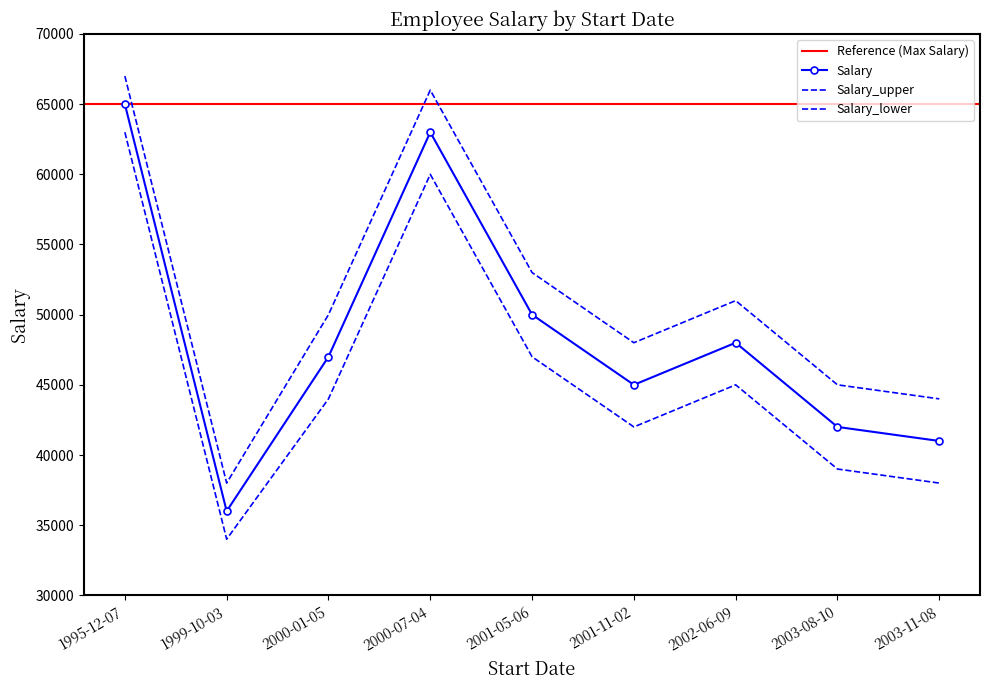

What is the maximum value shown in the chart?

67000